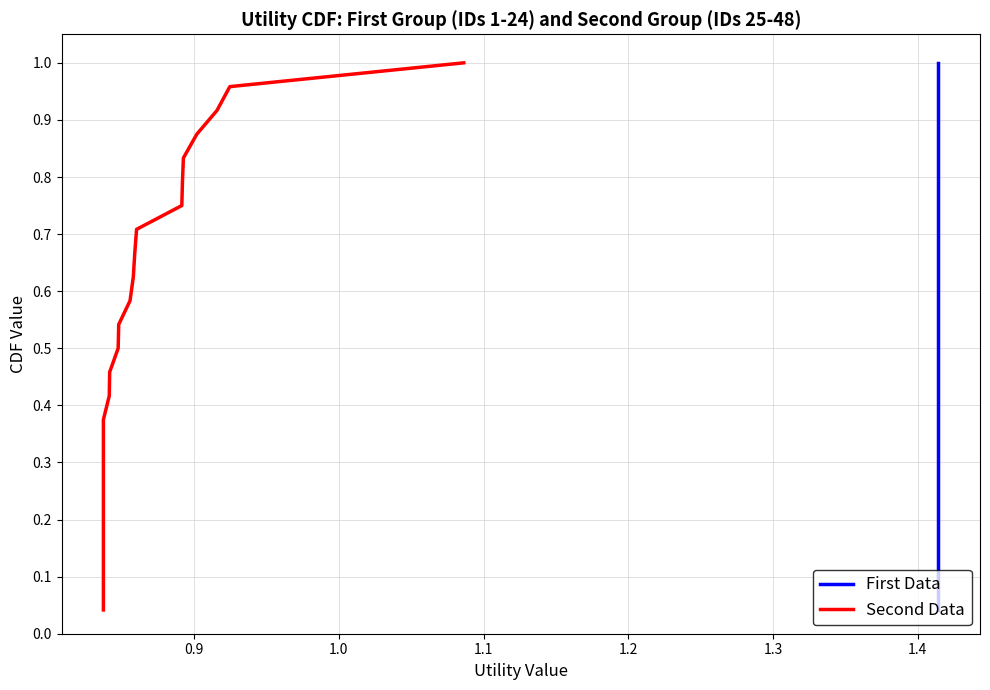

What is the highest value of the First Data series?

1.0